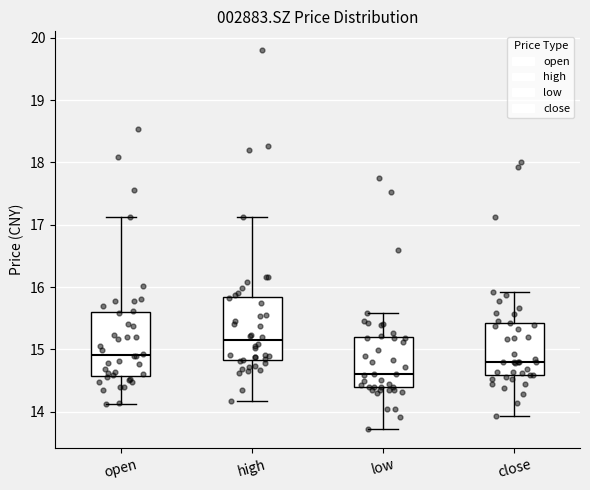

Reading left to right, transcribe this box plot: for each box, give where its median line is, the range the box spans, and where its two whiskers end, as read against the y-axis. The values are not printed on the chart, so give them approximately, as read against the axis.

open: median 14.9, box 14.6 to 15.6, whiskers 14.1 to 17.1
high: median 15.1, box 14.8 to 15.8, whiskers 14.2 to 17.1
low: median 14.6, box 14.4 to 15.2, whiskers 13.7 to 15.6
close: median 14.8, box 14.6 to 15.4, whiskers 13.9 to 15.9